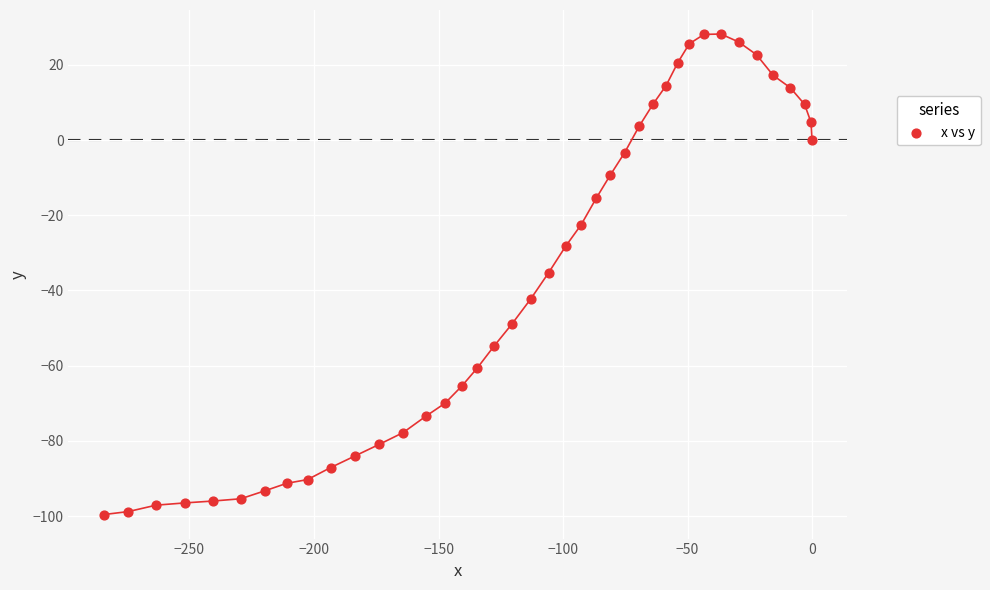

What is the range of Y values (max minus min)?

127.8